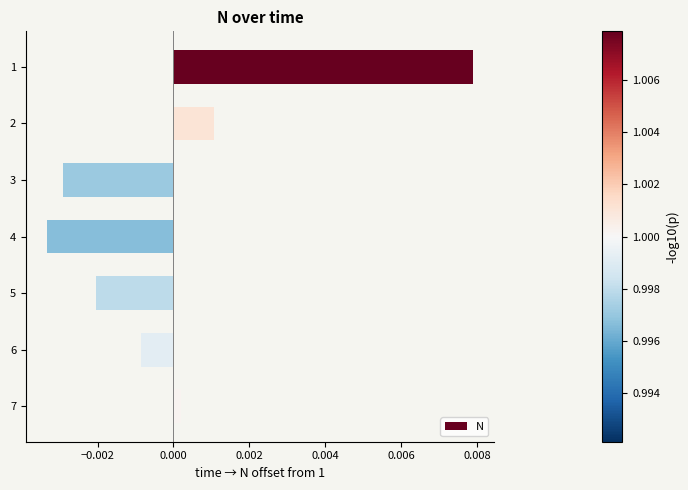

Between 4 and 6, which is larger?

6